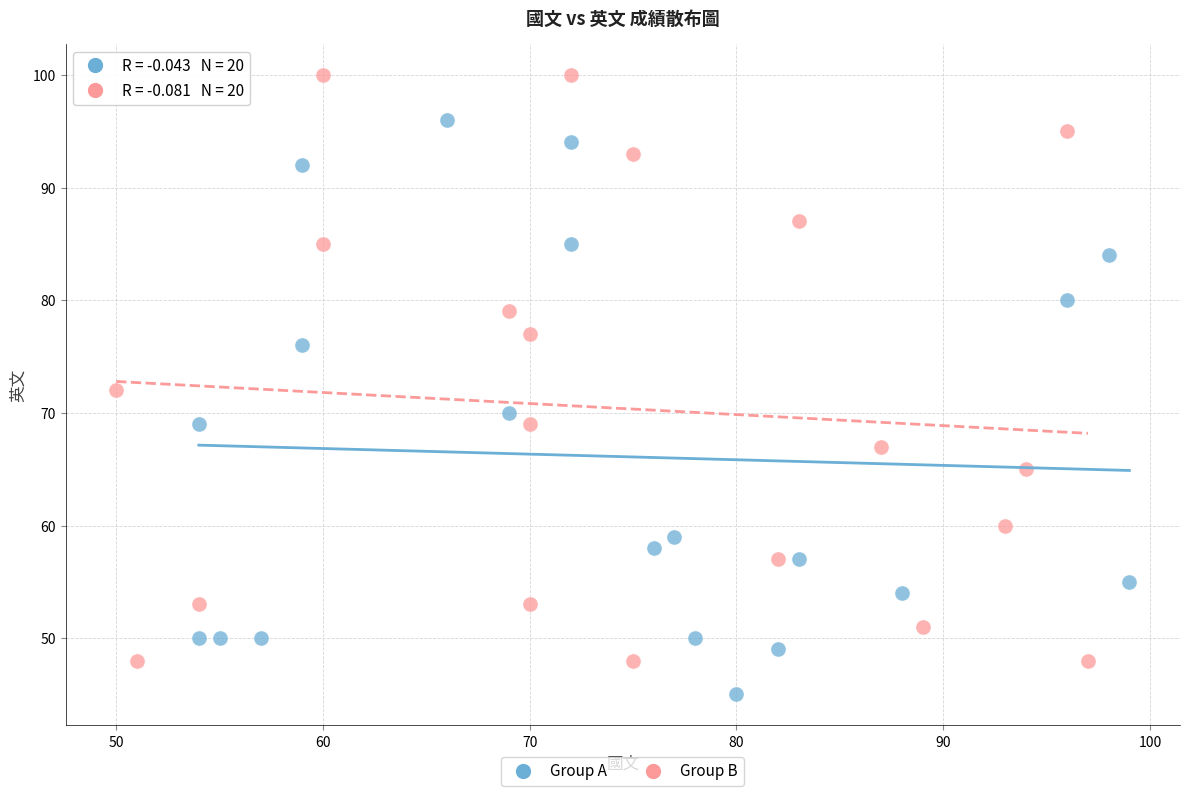

Which series reaches the maximum Y coordinate?

Group B